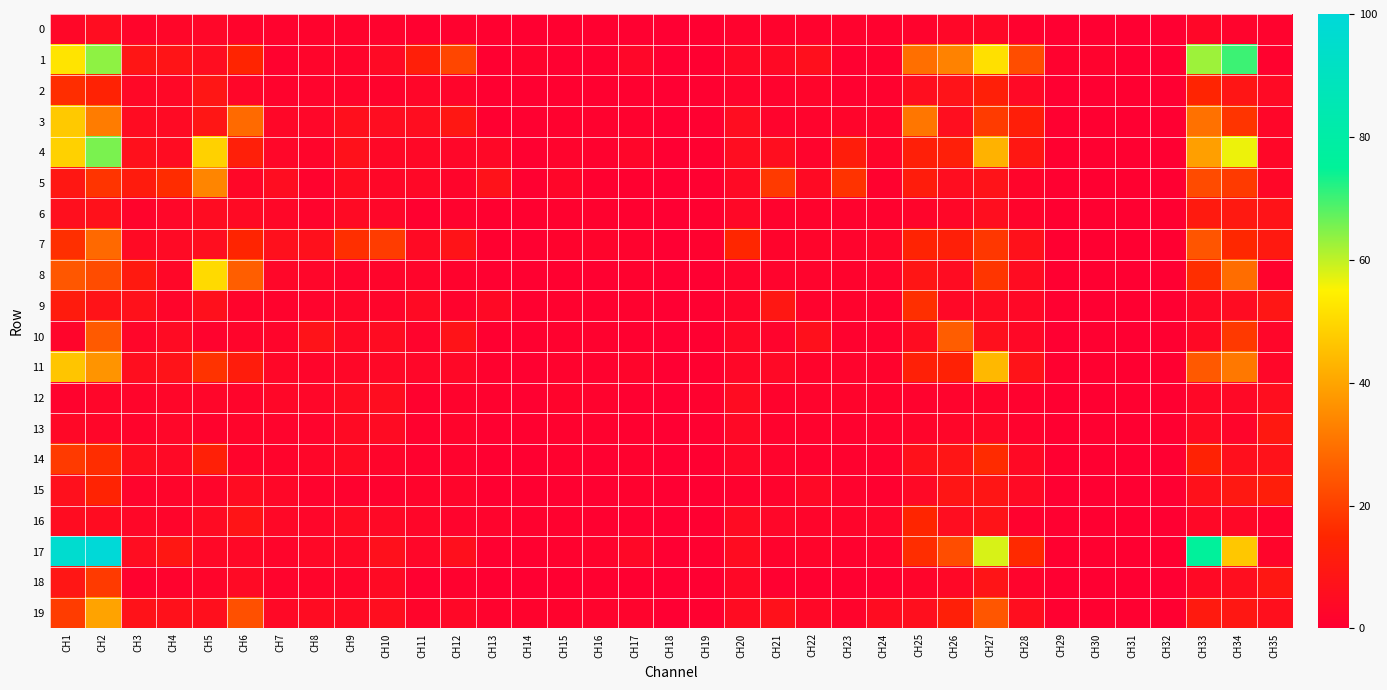

Which series has the largest total across all categories?

17